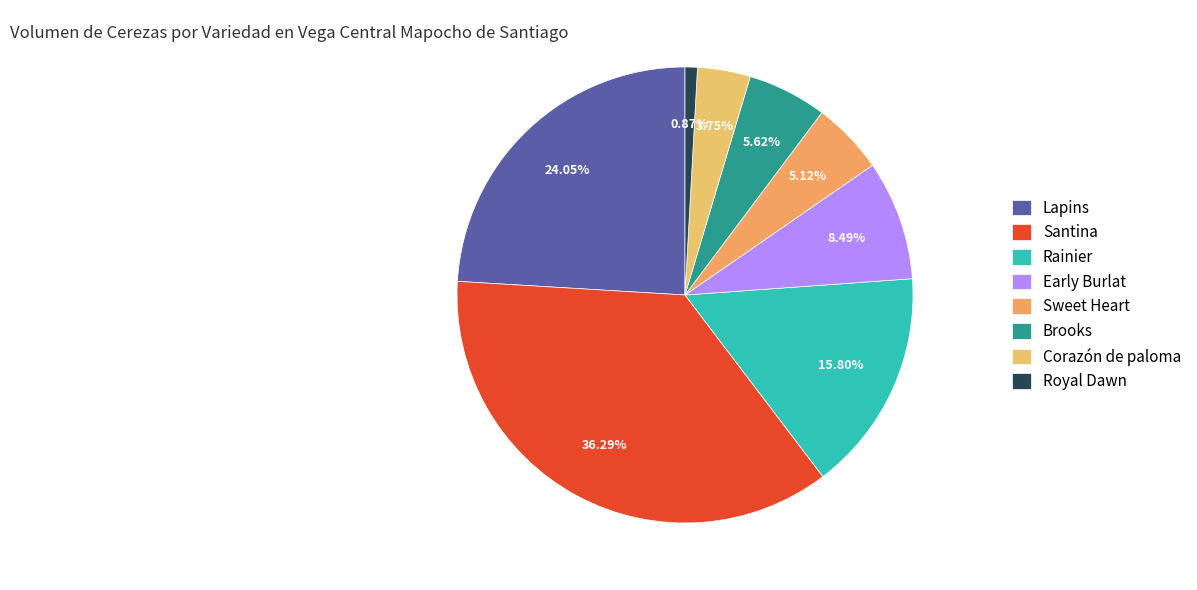

What is the largest slice in the pie chart?

Santina